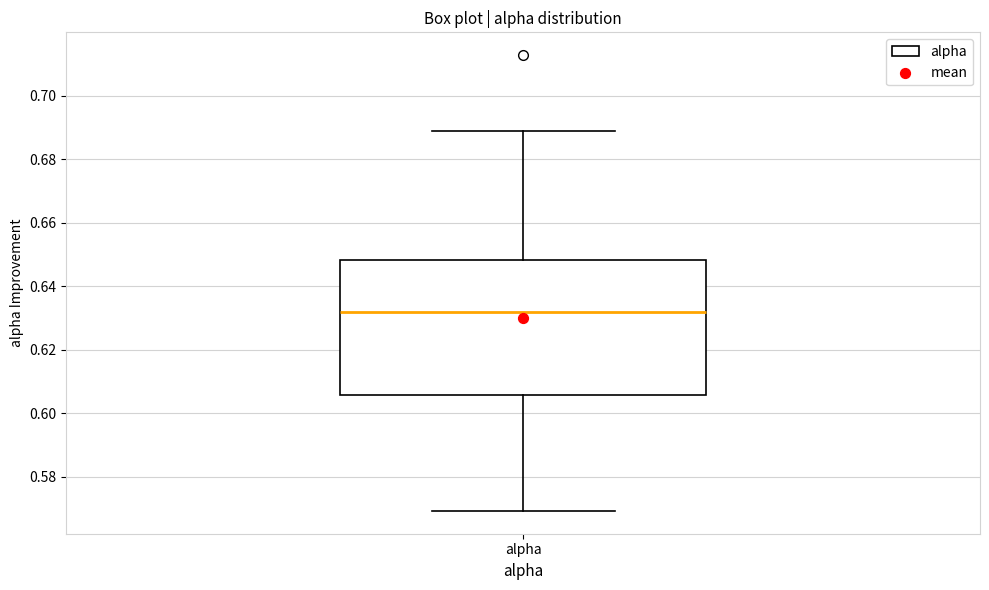

Where does the lower whisker of the box for alpha end on the y-axis? The values are not printed on the chart, so give them approximately, as read against the axis.

0.570